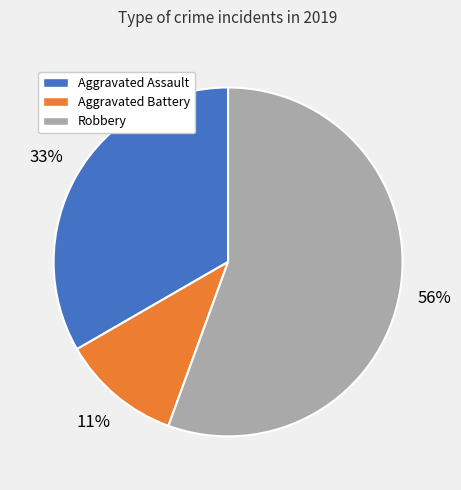

Do Aggravated Battery and Aggravated Assault together represent more than half of the pie?

No